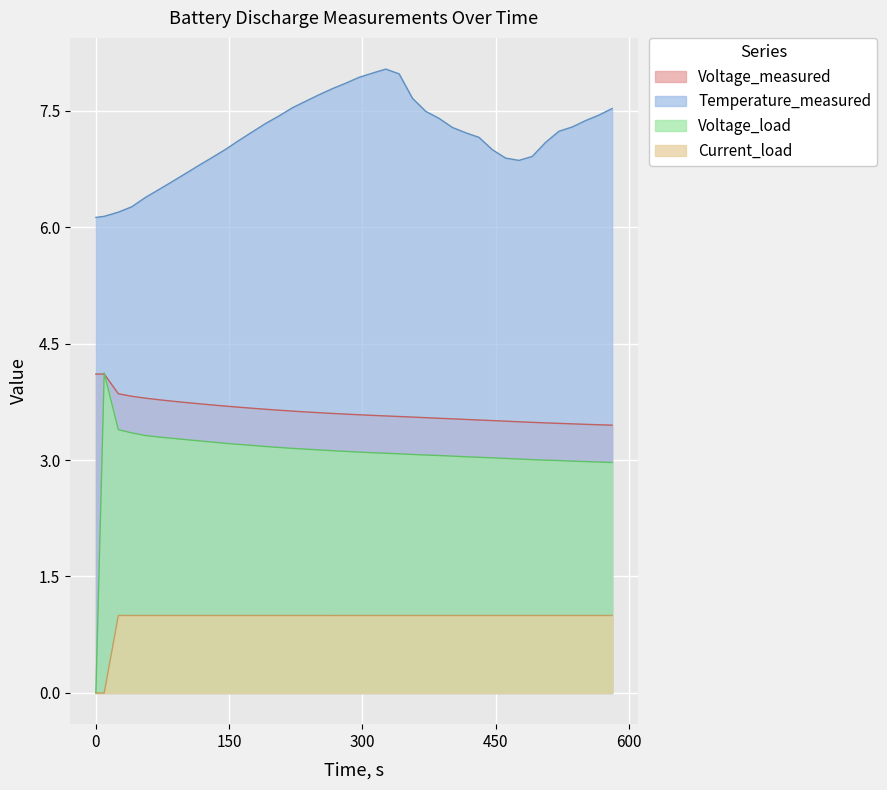

True or false: Current_load has more than 0 interior local peaks.

False